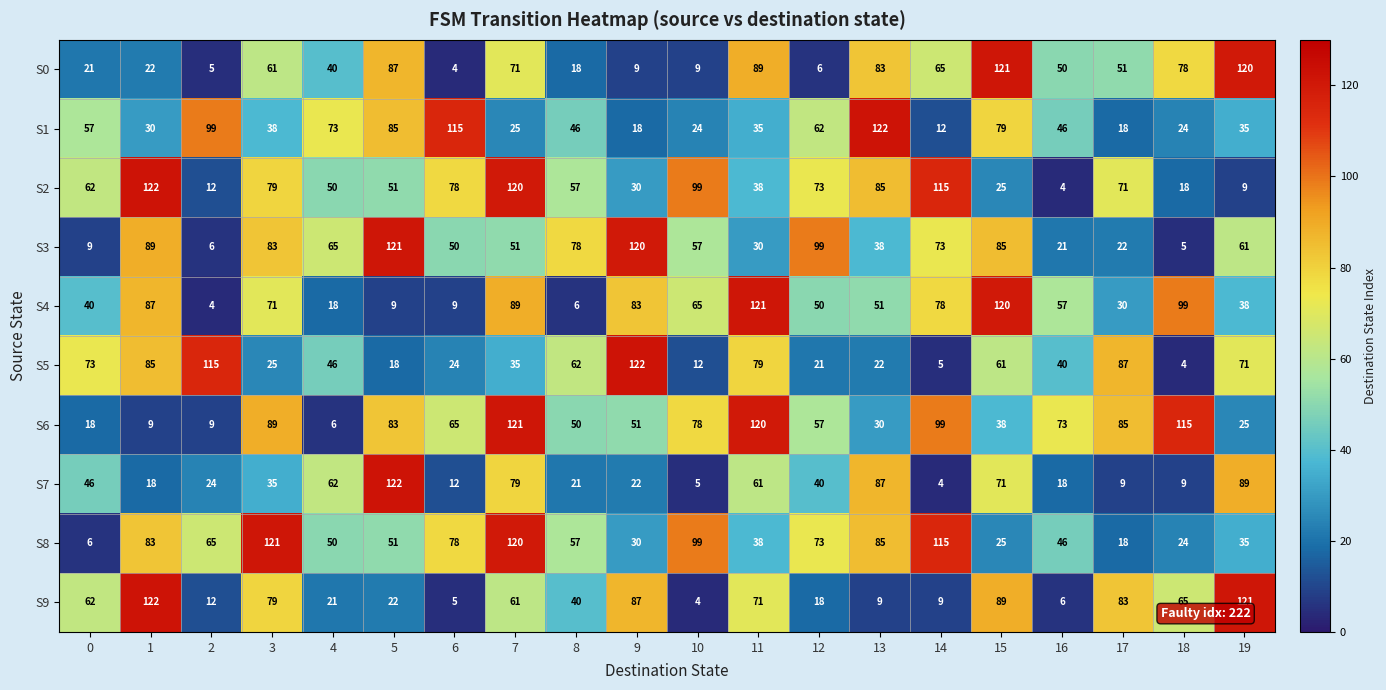

At which label does S4 reach its peak?

11